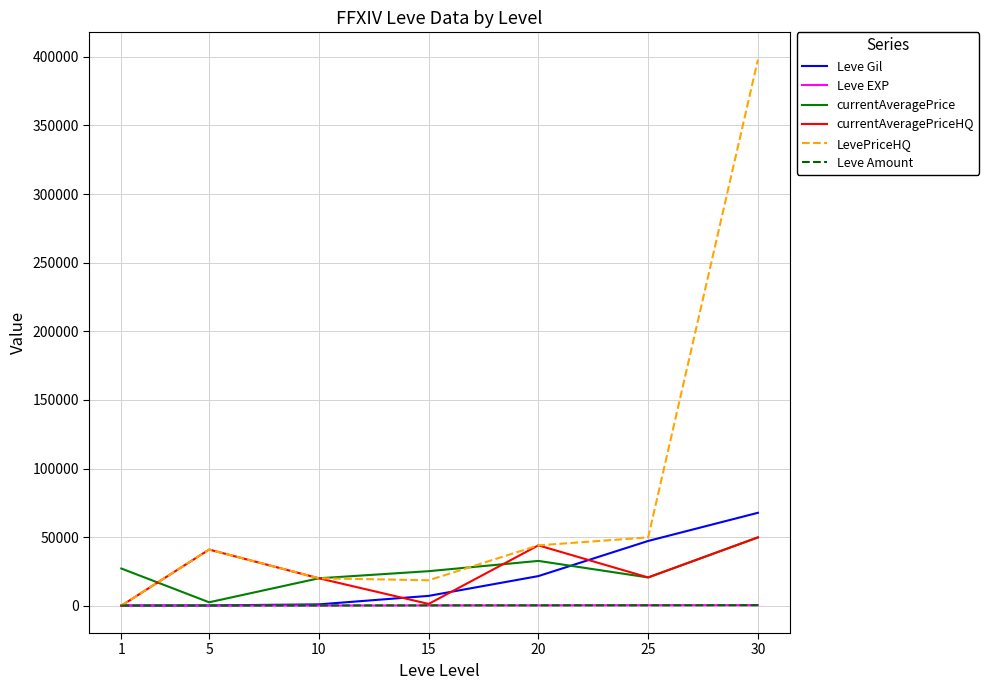

What is the maximum value shown in the chart?

398000